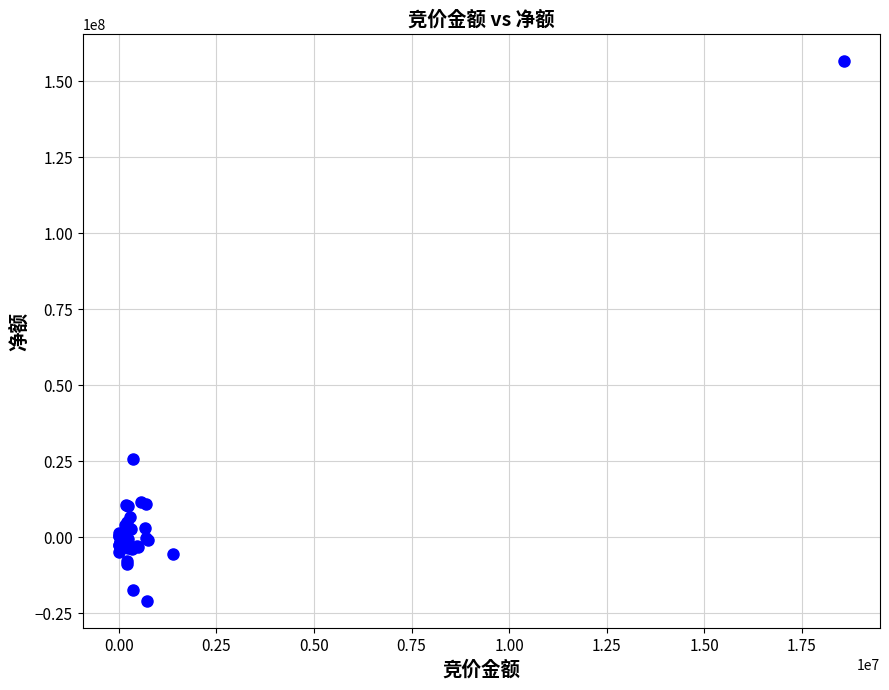

What Y value in the scatter plot is closest to 67842603?

25741190